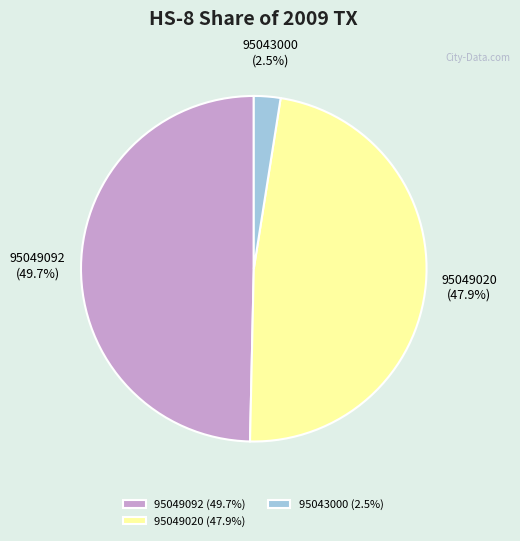

Rank the categories by value from highest to lowest.

95049092, 95049020, 95043000